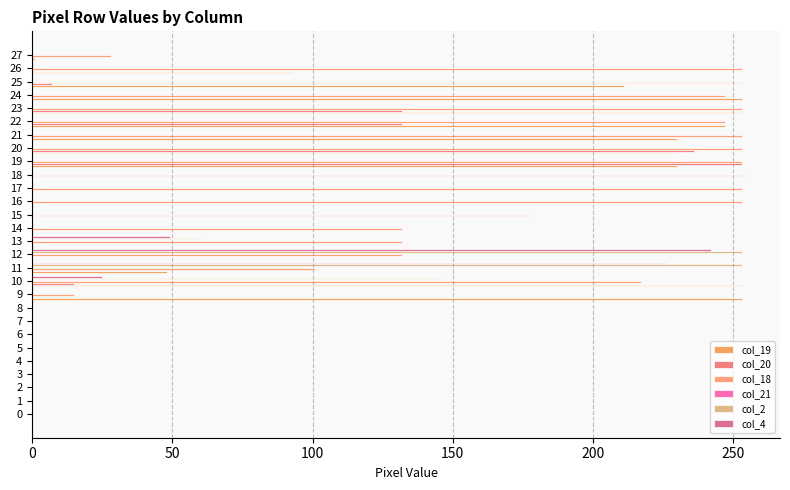

Reading left to right, what are all the values shown in this chart?

col_19: 0.0	0.0	0.0	0.0	0.0	0.0	0.0	0.0	0.0	253.0	253.0	48.0	0.0	0.0	0.0	0.0	0.0	0.0	0.0	230.0	230.0	230.0	247.0	253.0	253.0	211.0	93.0	1.0
col_20: 0.0	0.0	0.0	0.0	0.0	0.0	0.0	0.0	0.0	0.0	15.0	0.0	0.0	0.0	0.0	0.0	0.0	0.0	0.0	253.0	236.0	132.0	132.0	132.0	34.0	7.0	0.0	0.0
col_18: 0.0	0.0	0.0	0.0	0.0	0.0	0.0	0.0	0.0	15.0	217.0	101.0	132.0	132.0	132.0	178.0	253.0	253.0	254.0	253.0	253.0	253.0	247.0	253.0	247.0	253.0	253.0	28.0
col_21: 0.1	0.1	0.1	0.1	0.1	0.1	0.1	0.1	0.1	0.1	0.1	0.1	0.1	0.1	0.1	0.1	0.1	0.1	0.1	0.1	0.1	0.1	0.1	0.1	0.1	0.1	0.1	0.1
col_2: 0.0	0.0	0.0	0.0	0.0	0.0	0.0	0.0	0.0	0.0	146.0	253.0	253.0	60.0	0.0	0.0	0.0	0.0	0.0	0.0	0.0	0.0	0.0	0.0	0.0	0.0	0.0	0.0
col_4: 0.0	0.0	0.0	0.0	0.0	0.0	0.0	0.0	0.0	0.0	25.0	226.0	242.0	49.0	0.0	0.0	0.0	0.0	0.0	0.0	0.0	0.0	0.0	0.0	0.0	0.0	0.0	0.0